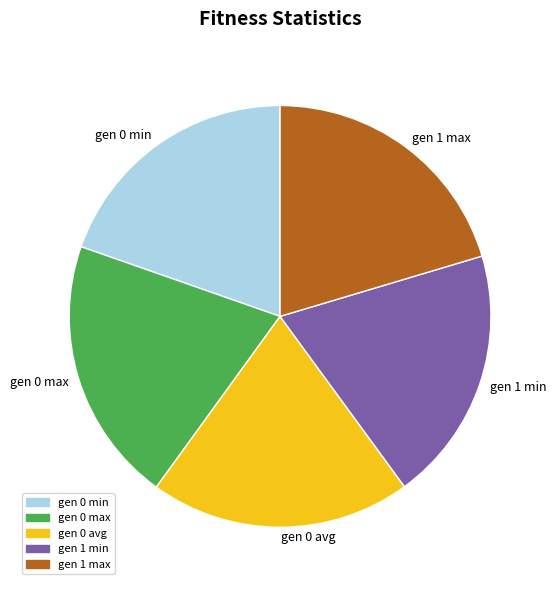

Is it true that gen 0 max is 20% of the pie?

True